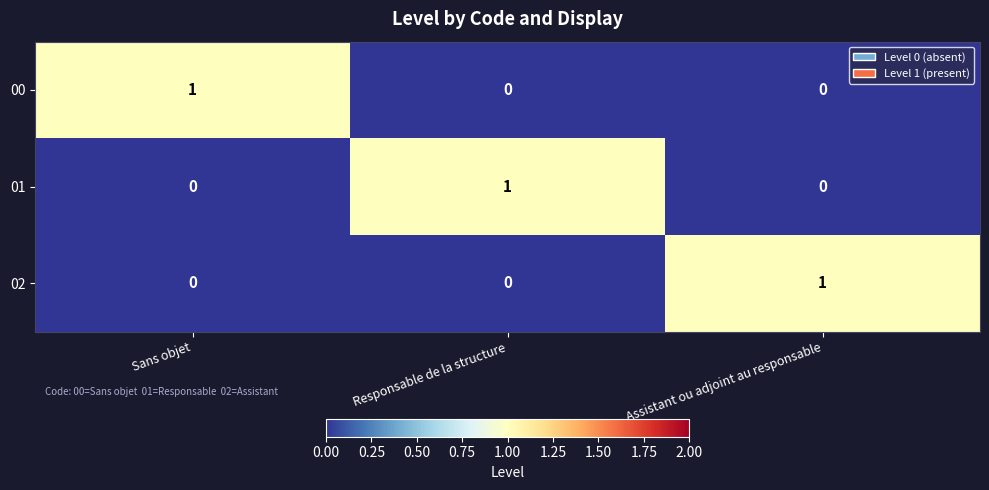

How many 00 values are between 0 and 1?

3